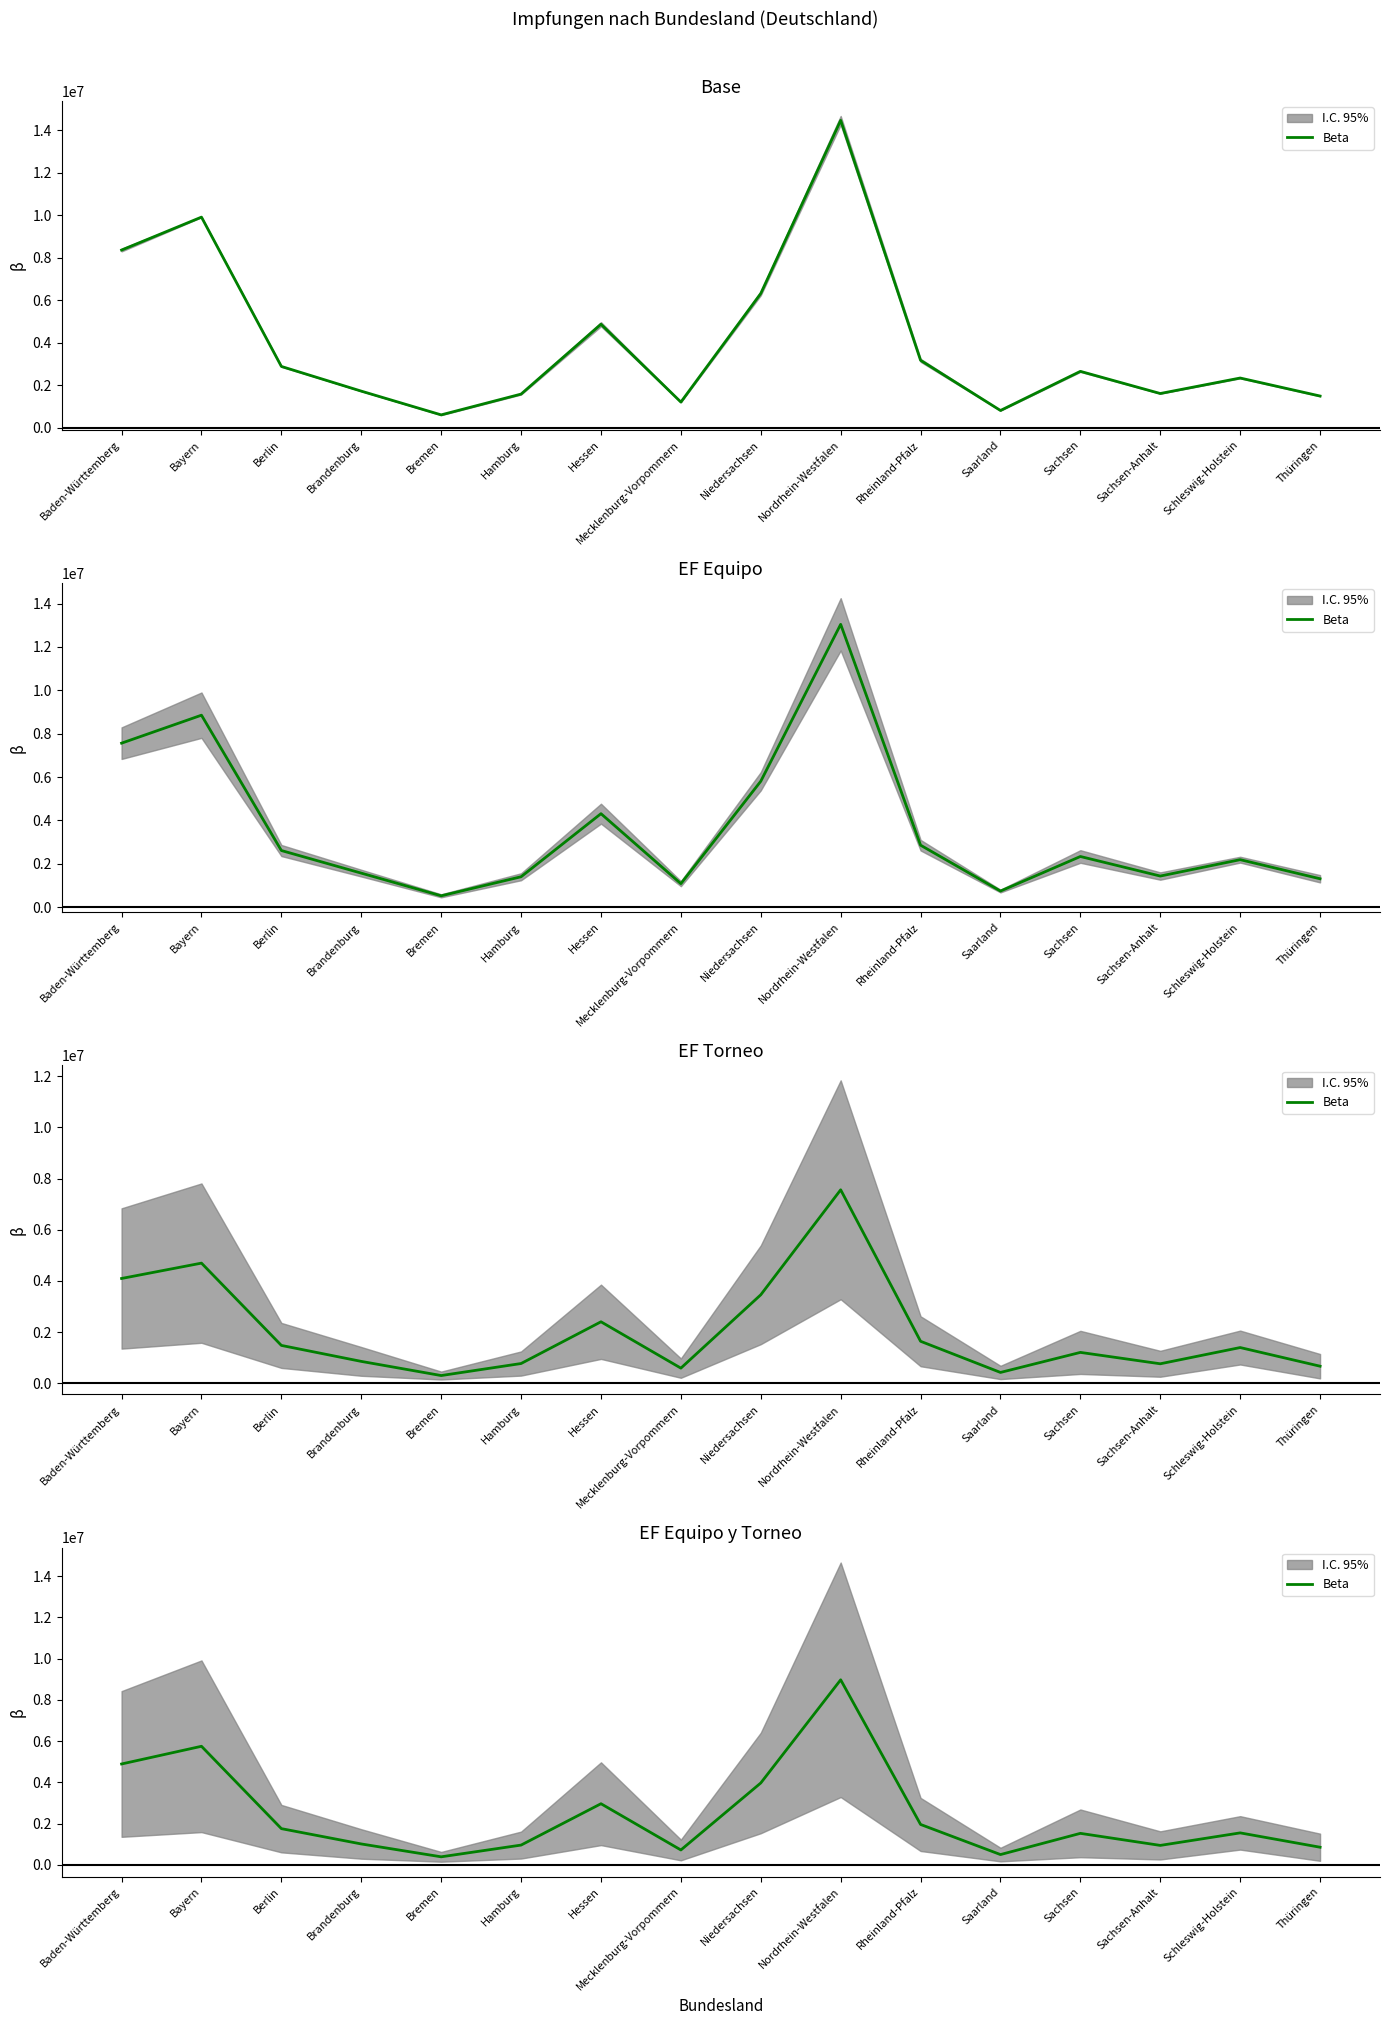

What is the label of the 16th point from the right?

Baden-Württemberg